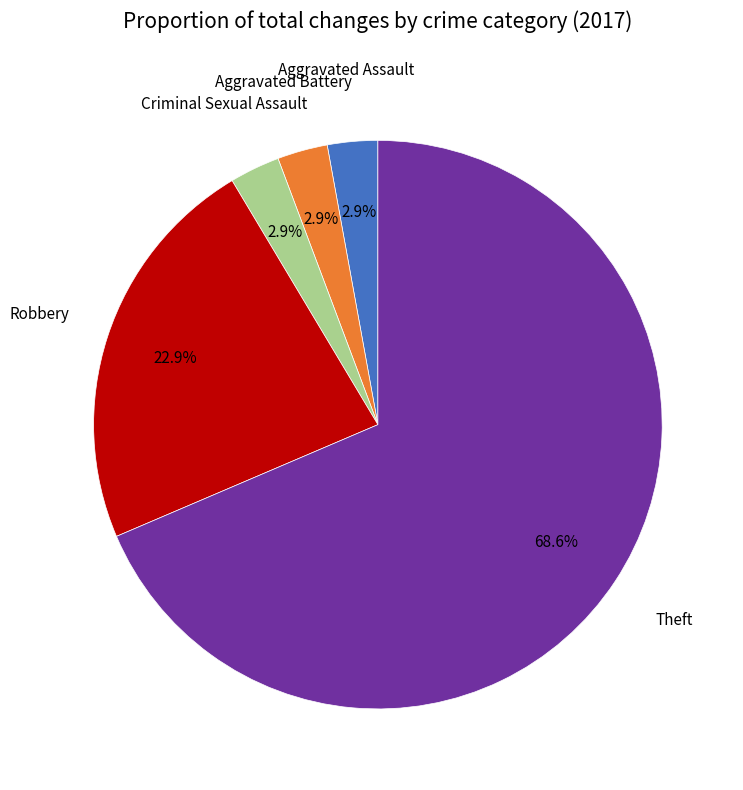

Is there any slice that represents more than half of the pie?

Yes